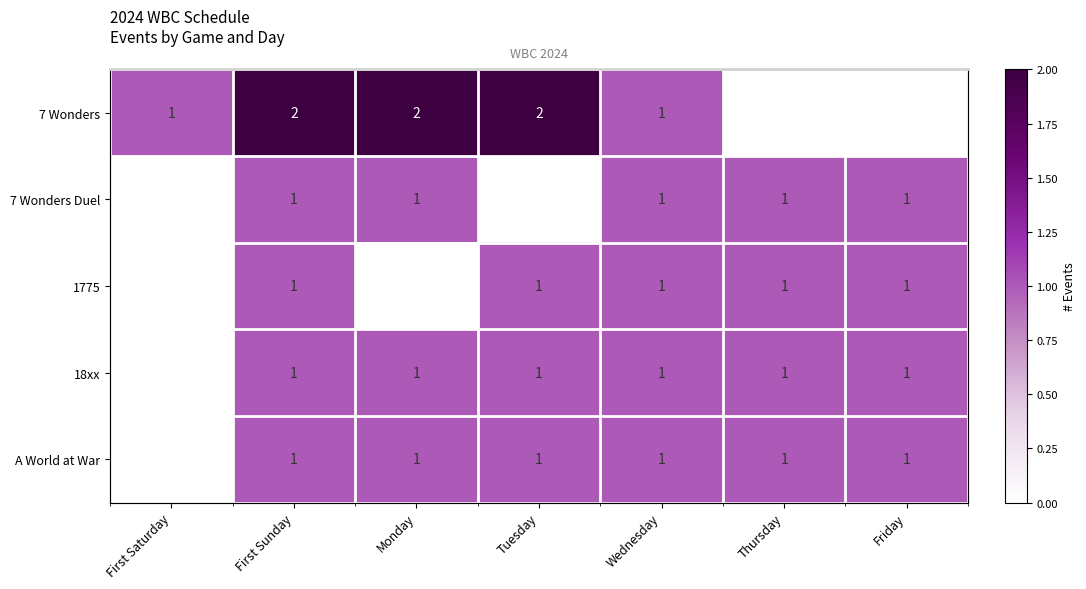

Which label corresponds to the smallest value in the chart?

Thursday